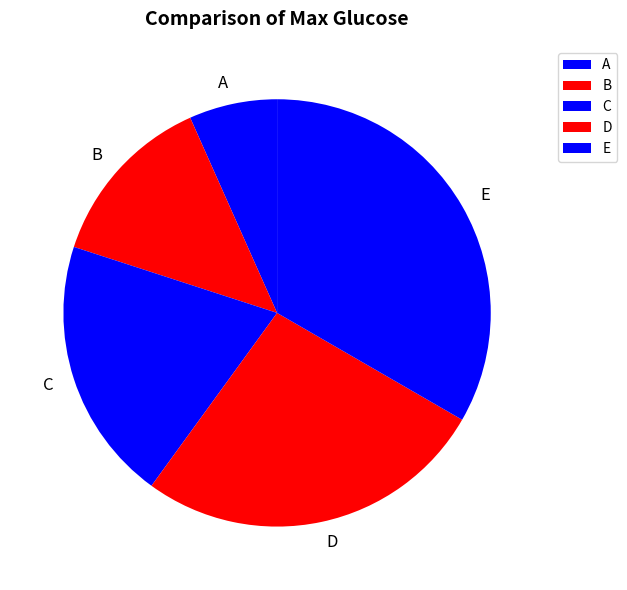

True or false: E accounts for 33% of the total.

True